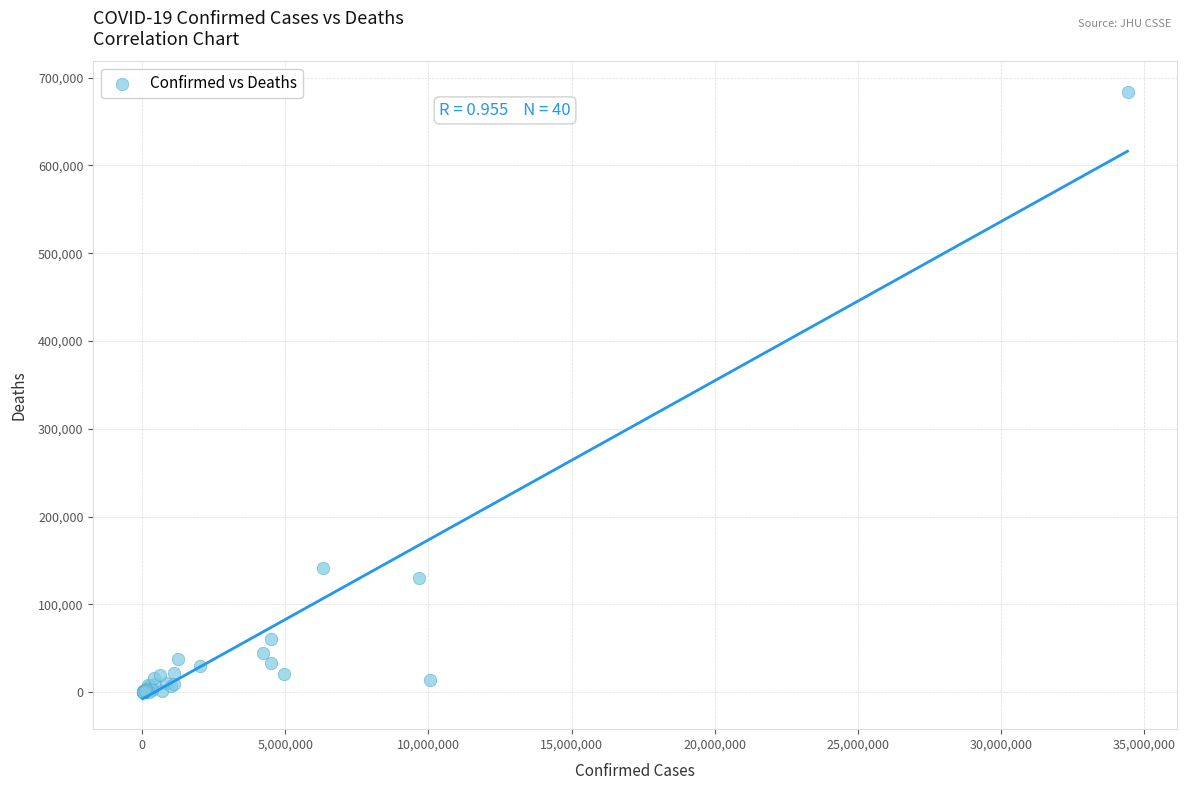

What Y value in the scatter plot is closest to 341993?

141519